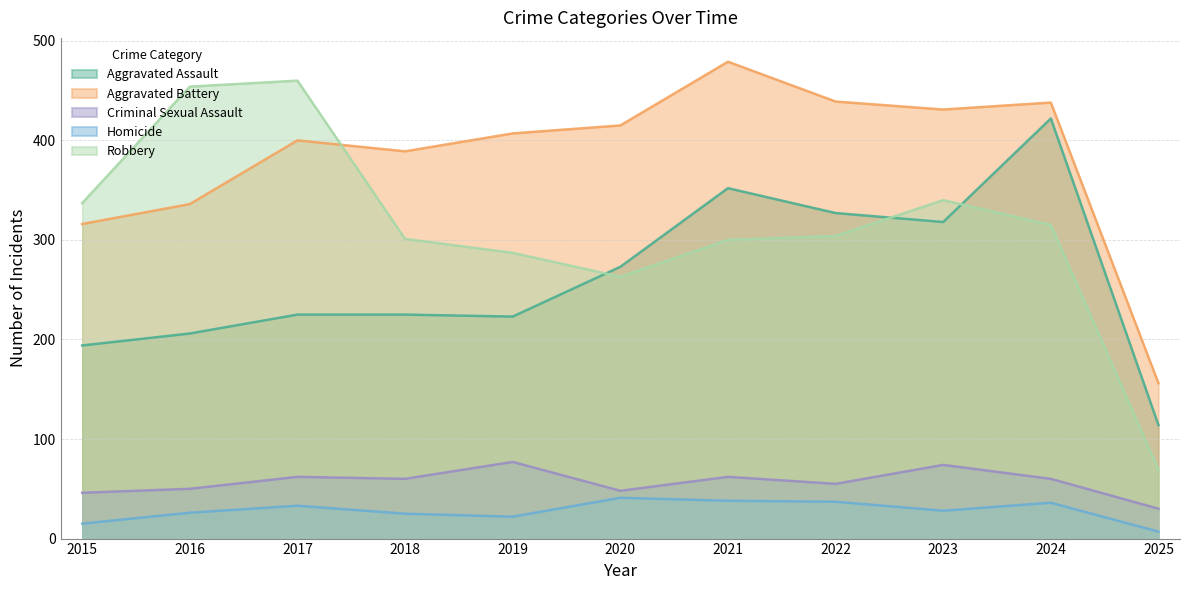

At which label does Homicide first exceed 28?

2017